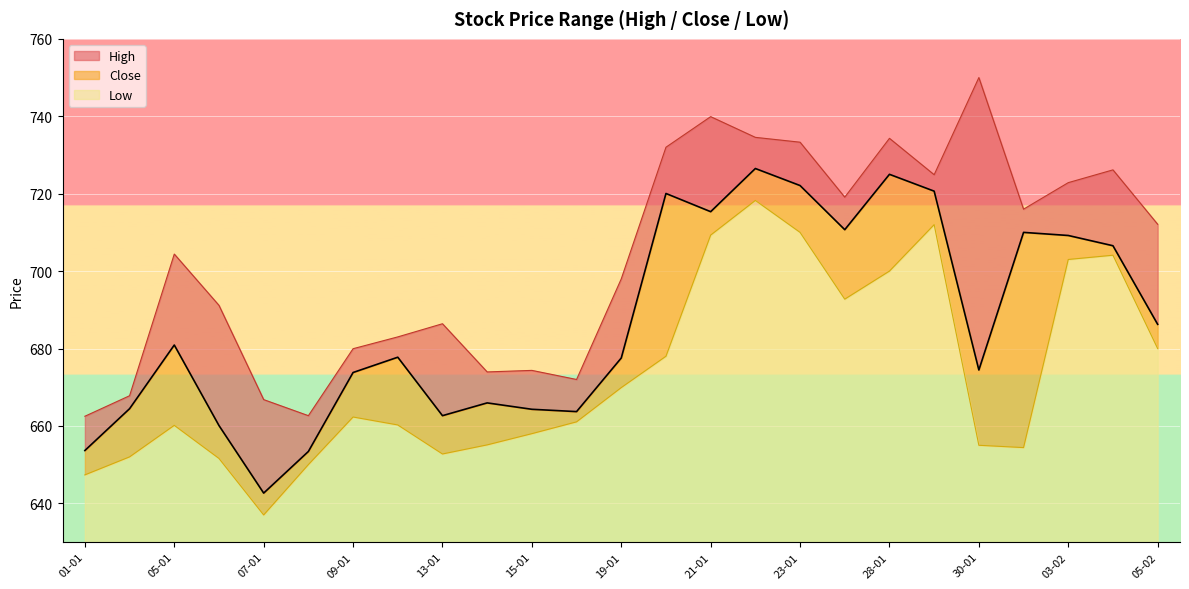

How many interior local peaks does the Low series have?

5